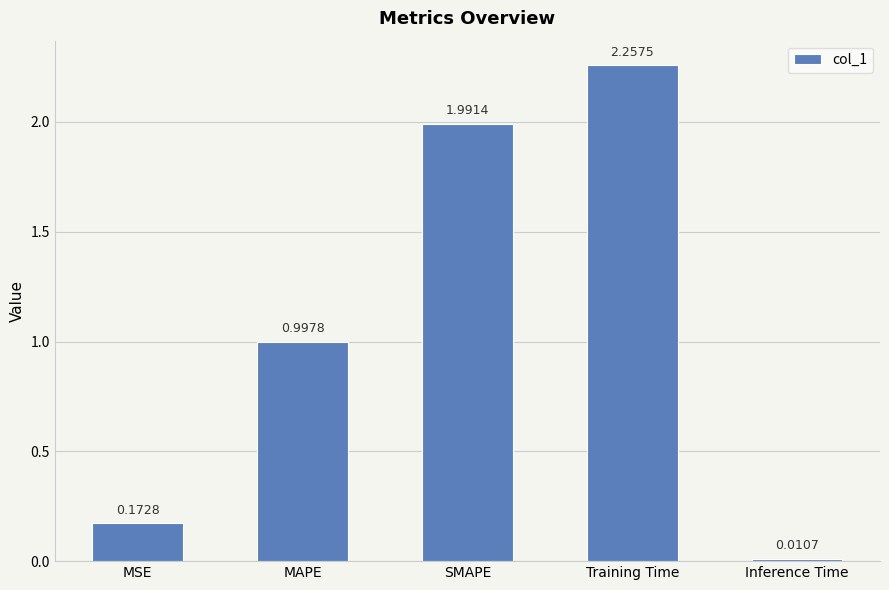

What is the difference between the values at MSE and SMAPE?

1.8